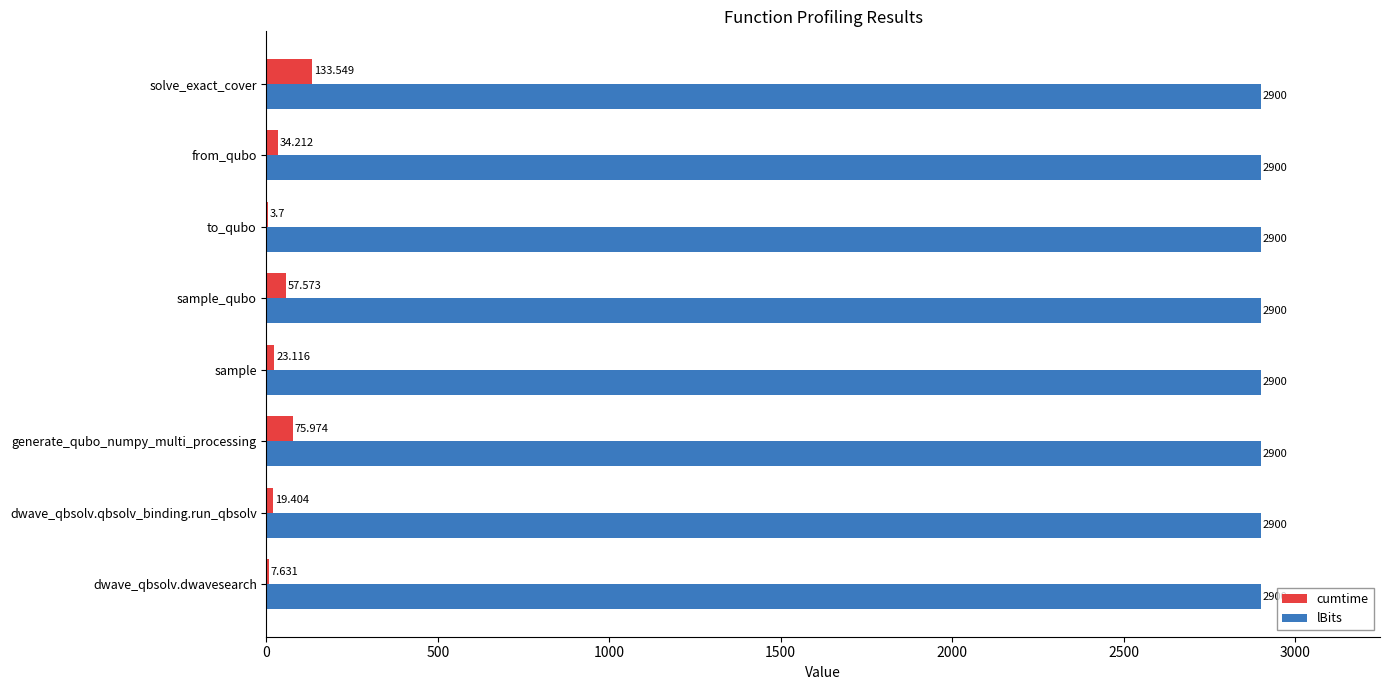

At which category is the sum across all series the highest?

solve_exact_cover